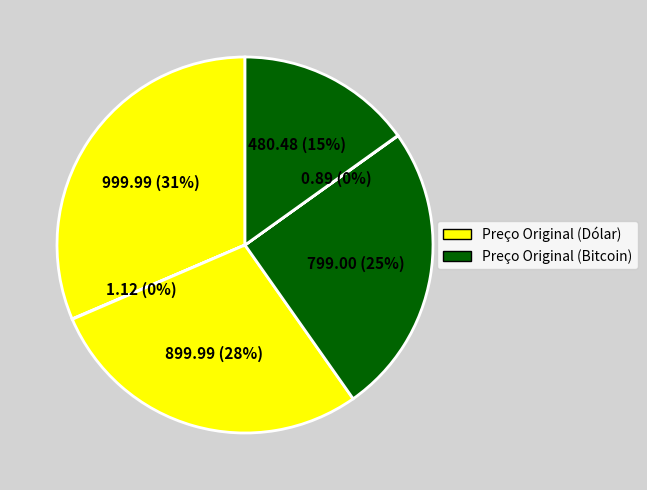

To the nearest percent, what is the average slice percentage?

17%